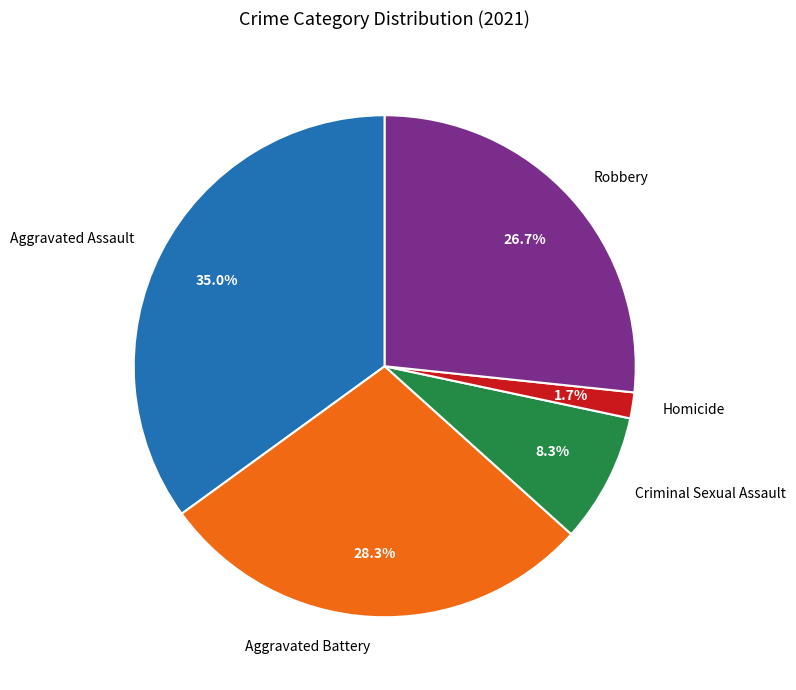

How many slices are in this pie chart?

5